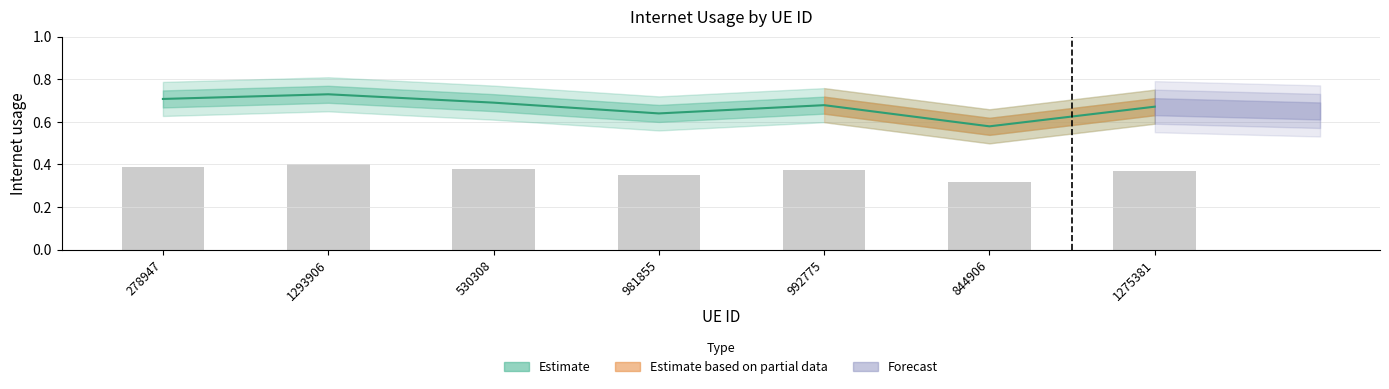

What position from the left is 530308?

3